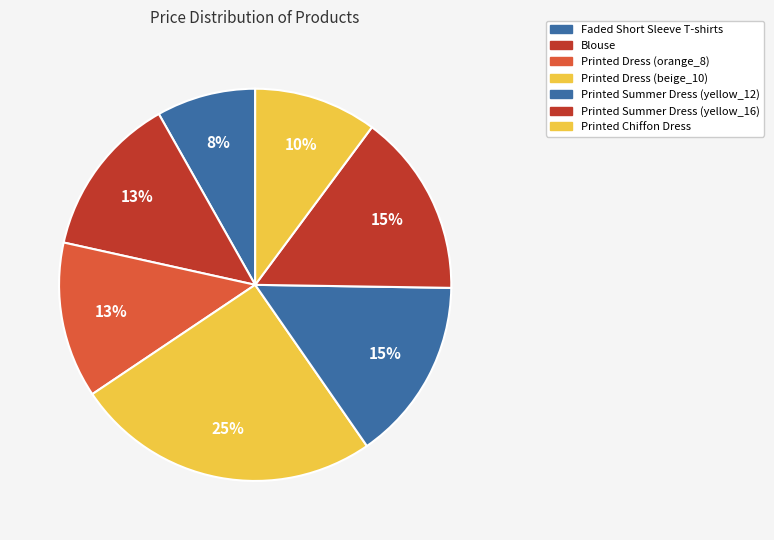

How many slices are in this pie chart?

7